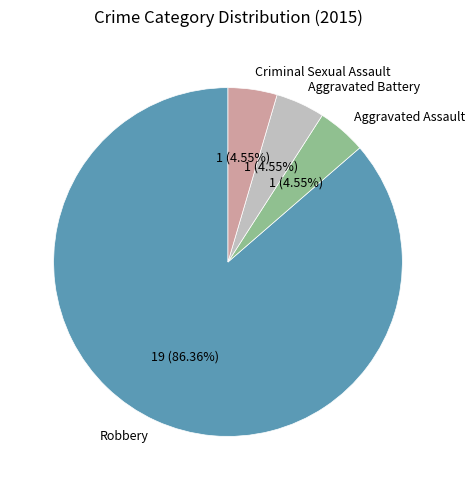

Which slice is the largest?

Robbery